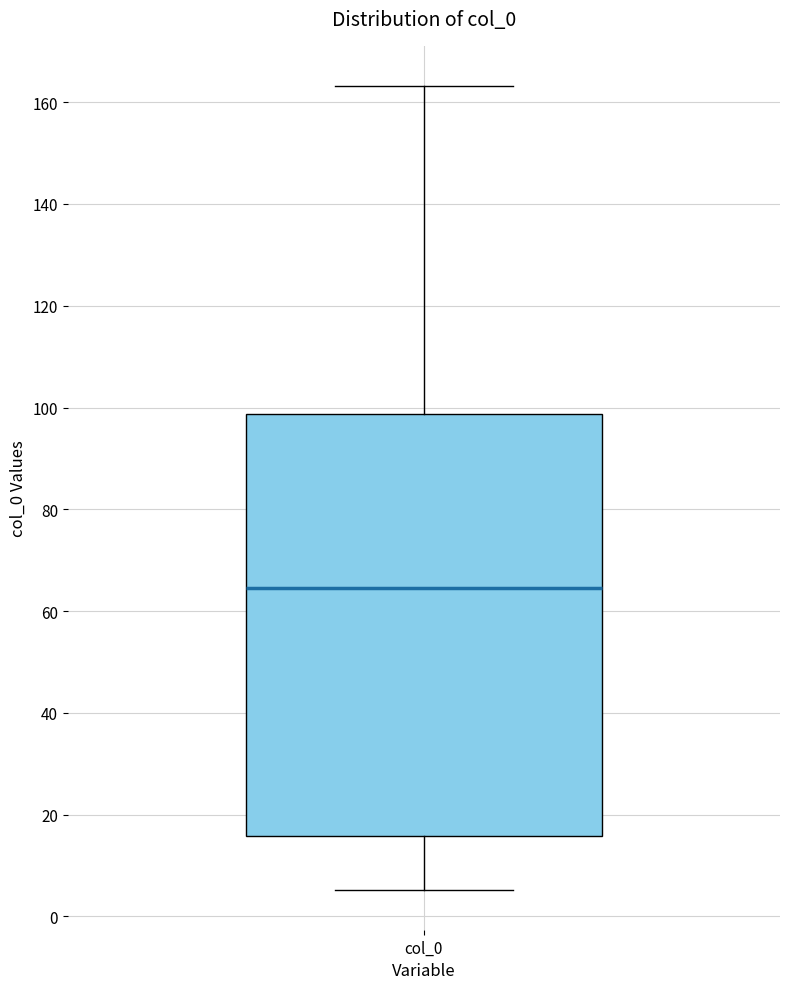

Transcribe this box plot: give where the median line is, the range the box spans, and where the two whiskers end, as read against the y-axis. The values are not printed on the chart, so give them approximately, as read against the axis.

median 64, box 16 to 98, whiskers 6 to 164